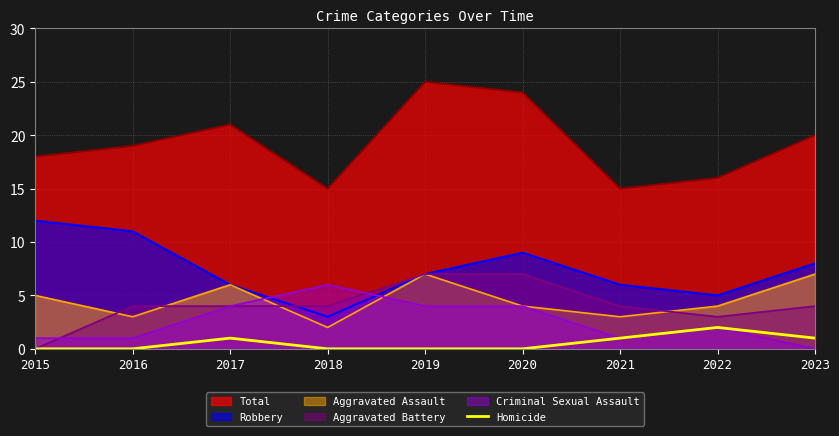

Which category has the lowest value across all series?

2015